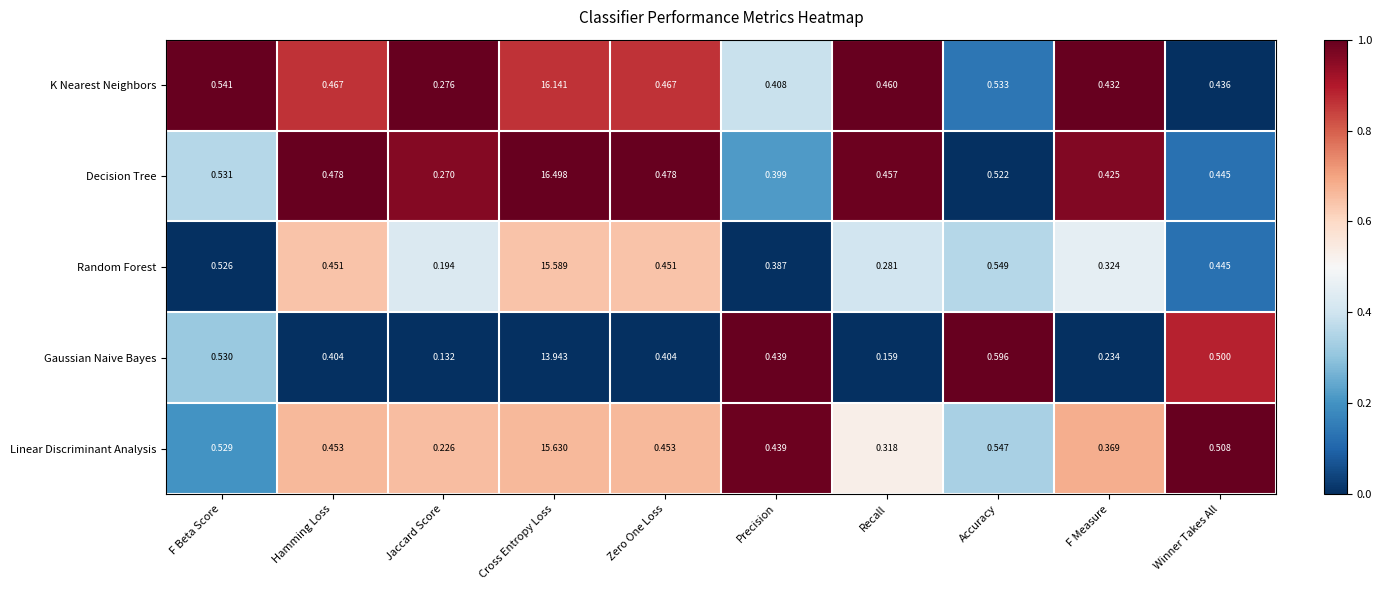

What is the greatest value displayed?

16.5